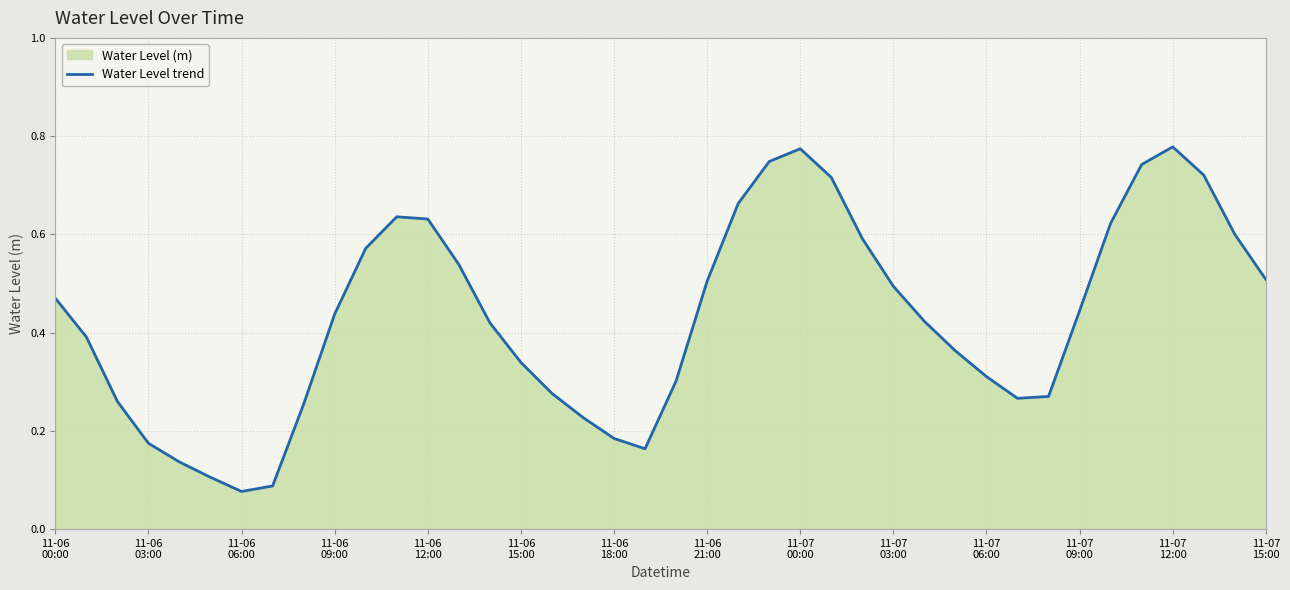

The chart shows a value of 0.5 at 11-06 21:00. True or false?

True